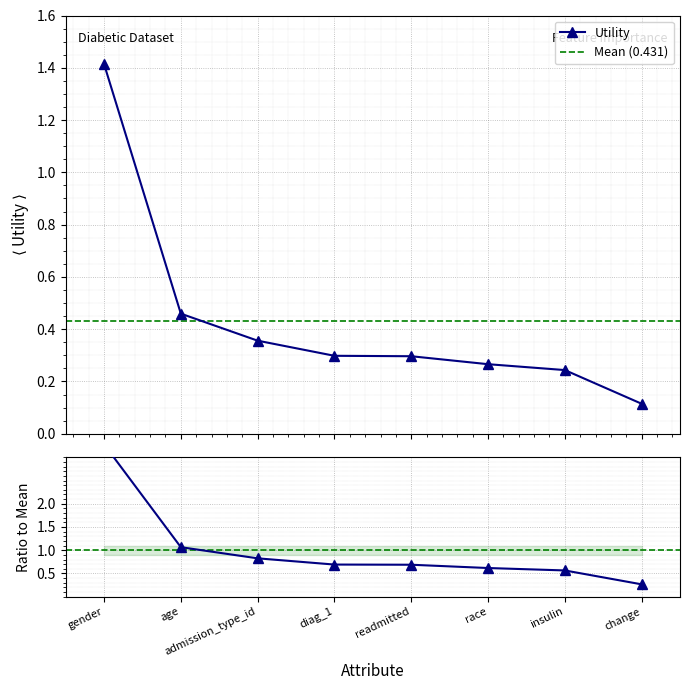

Rank the categories by value from highest to lowest.

gender, age, admission_type_id, diag_1, readmitted, race, insulin, change